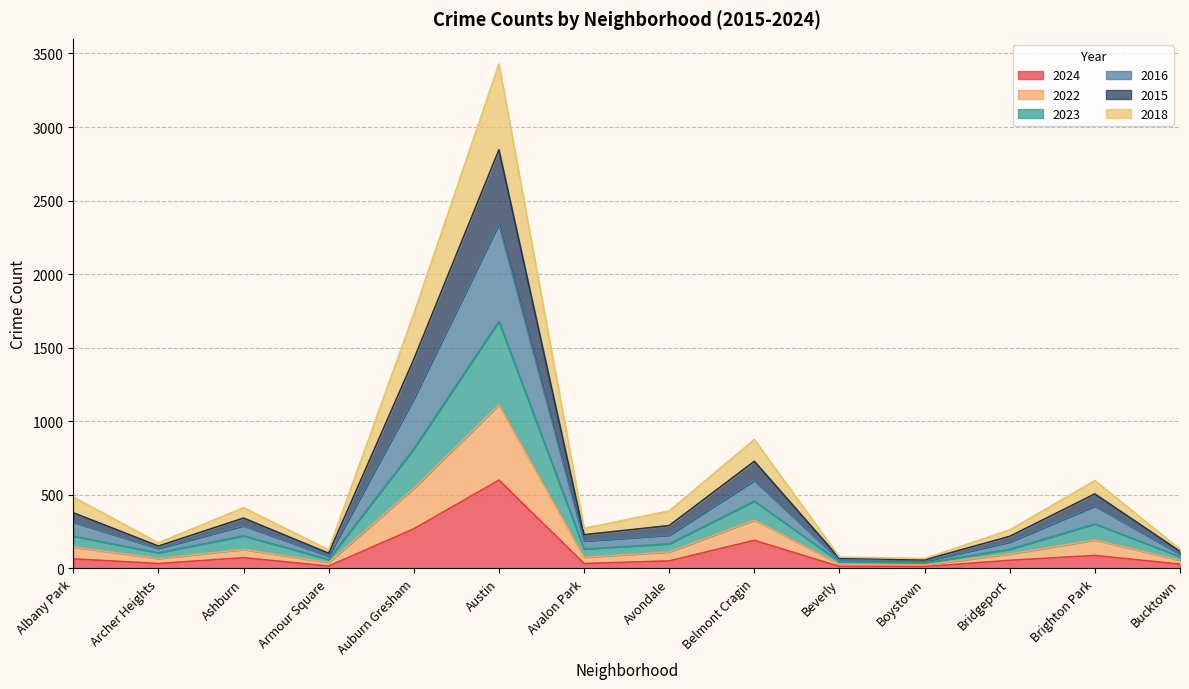

What is the total value across all series at Auburn Gresham?

1730